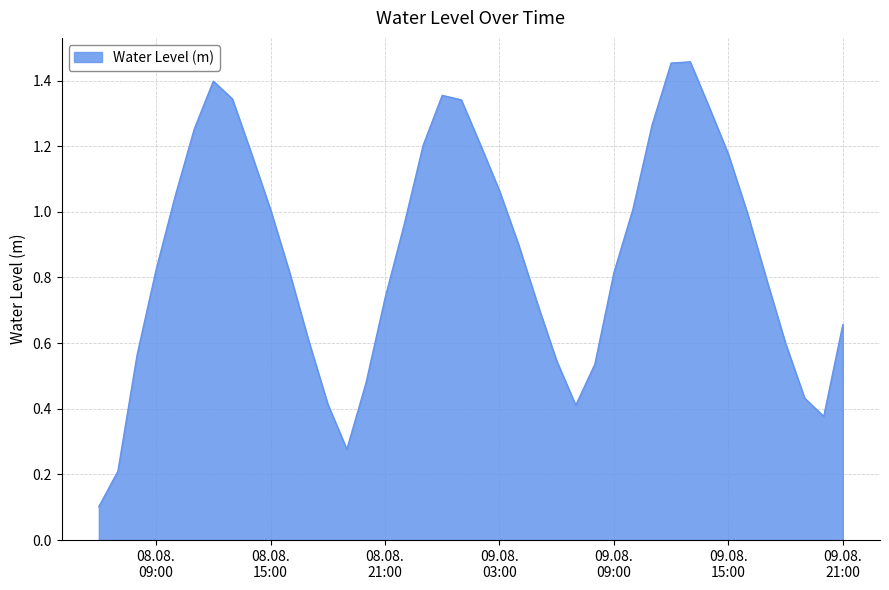

Does the chart display data point markers on the line(s)?

No